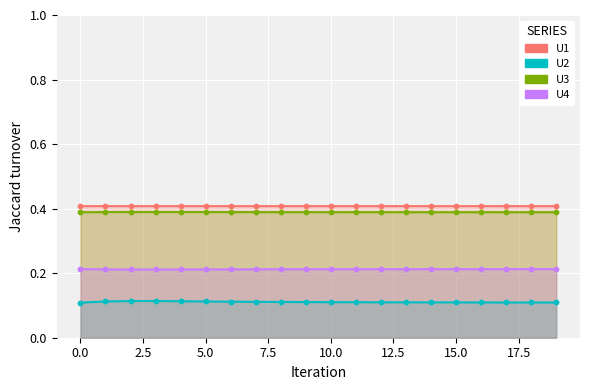

Which series reaches the maximum Y coordinate?

U1